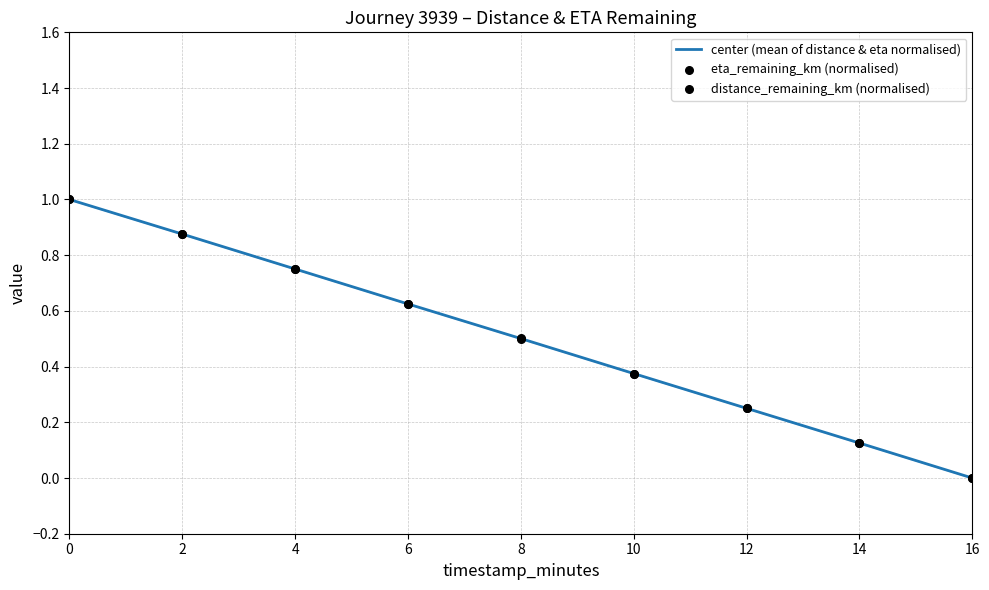

Which series reaches the maximum Y coordinate?

center (mean of distance & eta normalised)